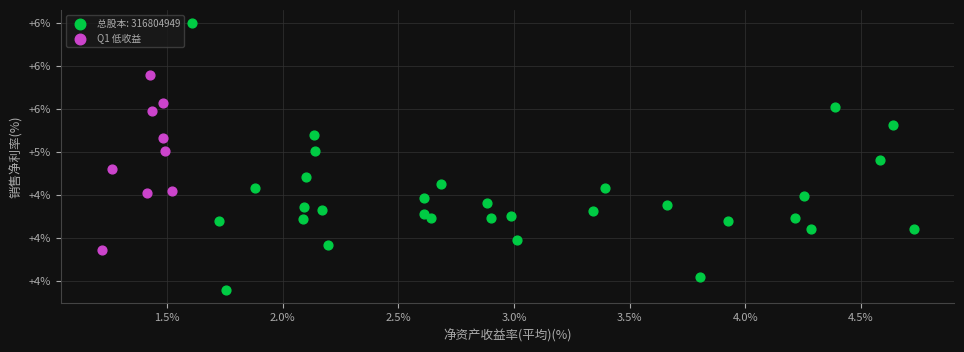

What are all the series names shown in the legend?

总股本: 316804949, Q1 低收益